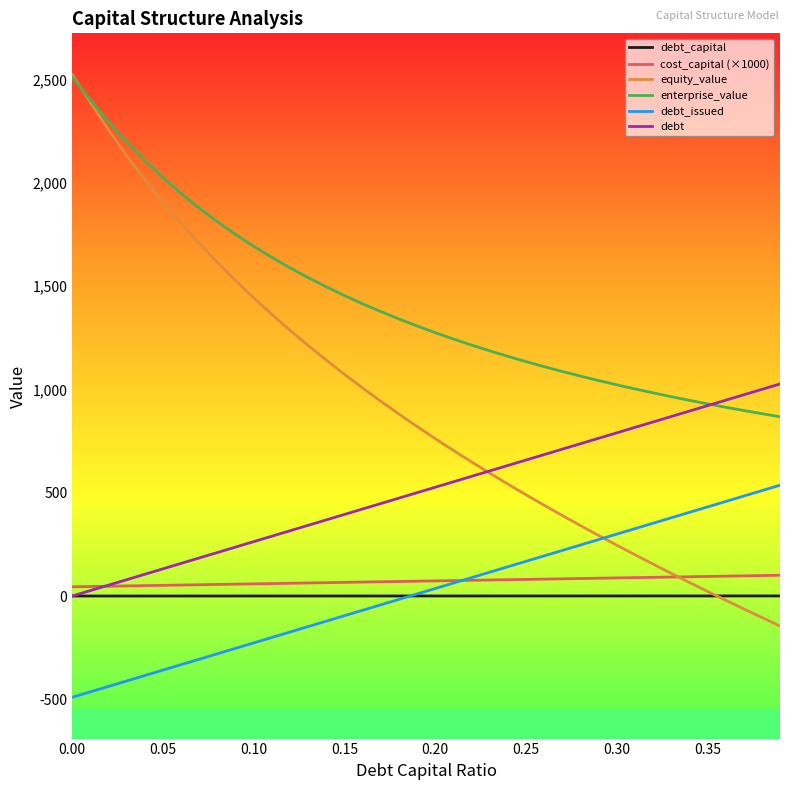

Which series has the largest range (max minus min)?

equity_value